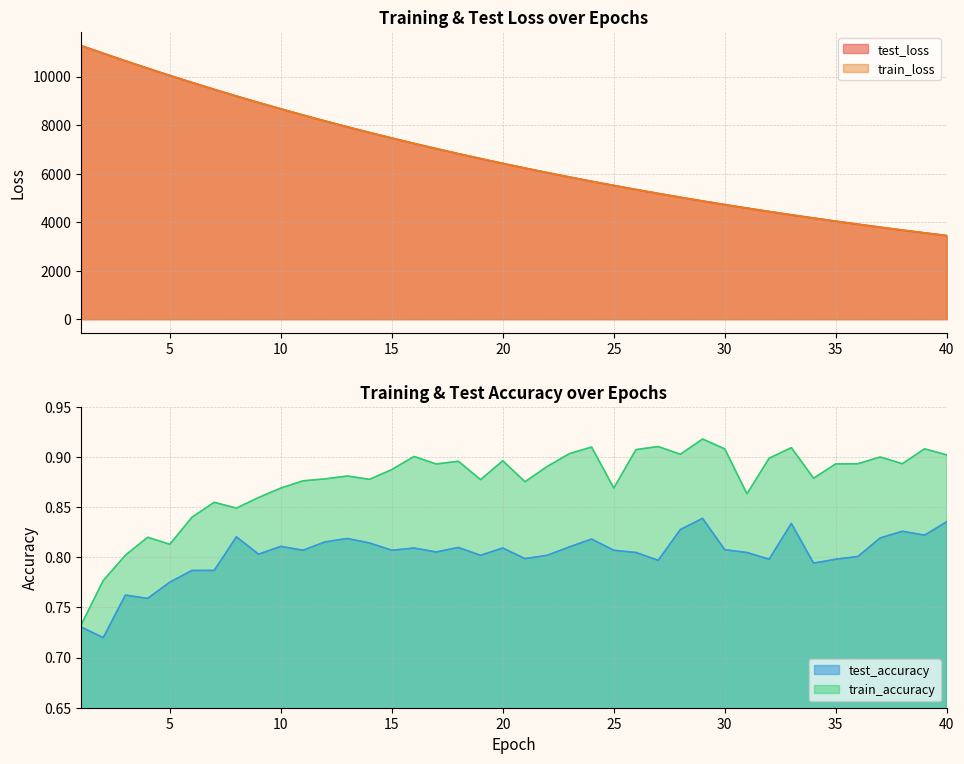

Is the value of train_loss at 11 greater than the value of test_loss at 11?

No